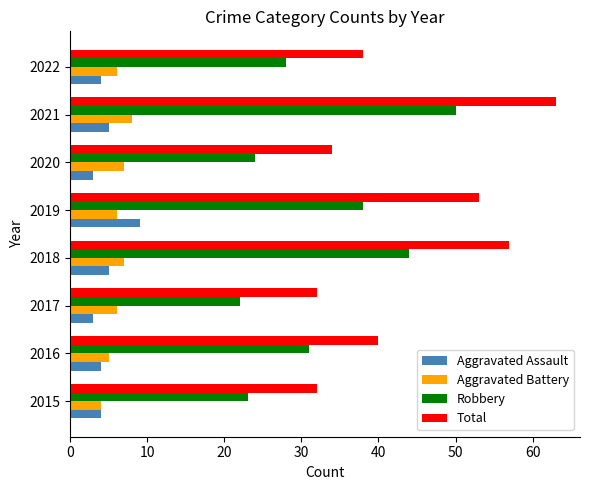

Rank the series by their maximum value, from highest to lowest.

Total, Robbery, Aggravated Assault, Aggravated Battery